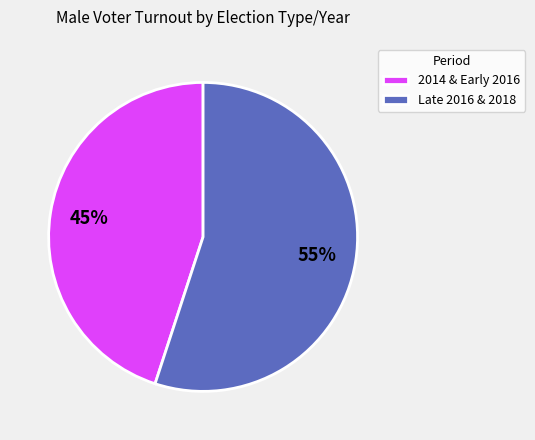

Approximately how many times larger is the value at Late 2016 & 2018 compared to 2014 & Early 2016?

1.2